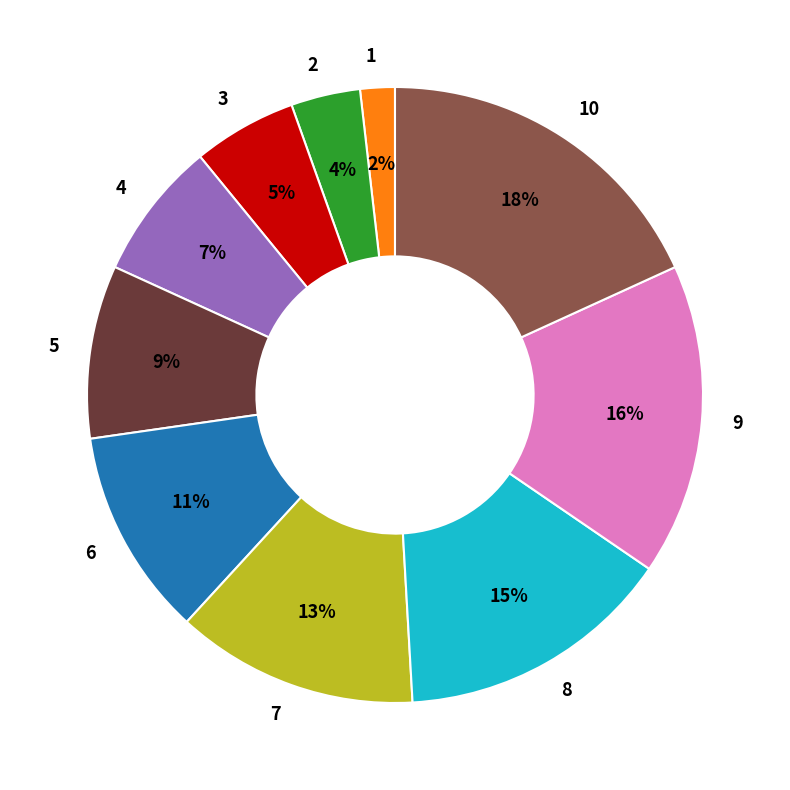

True or false: 4 accounts for 15% of the total.

False